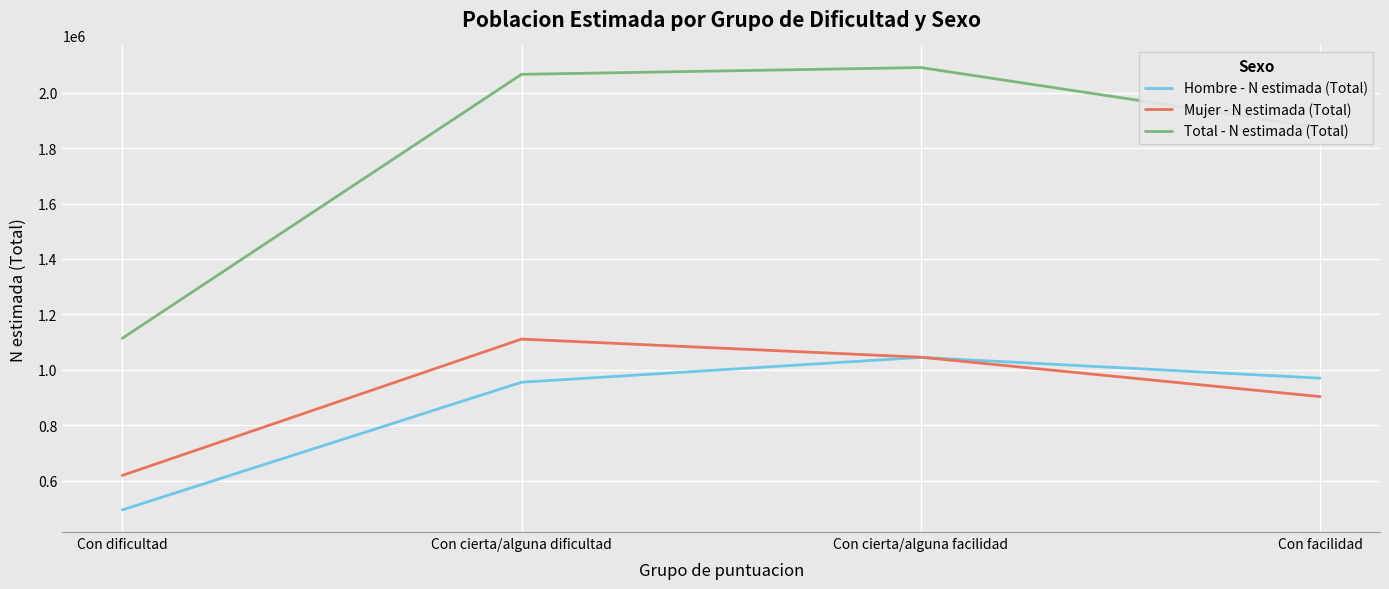

What is the difference between the second highest and second lowest values in the Total - N estimada (Total) series?

192836